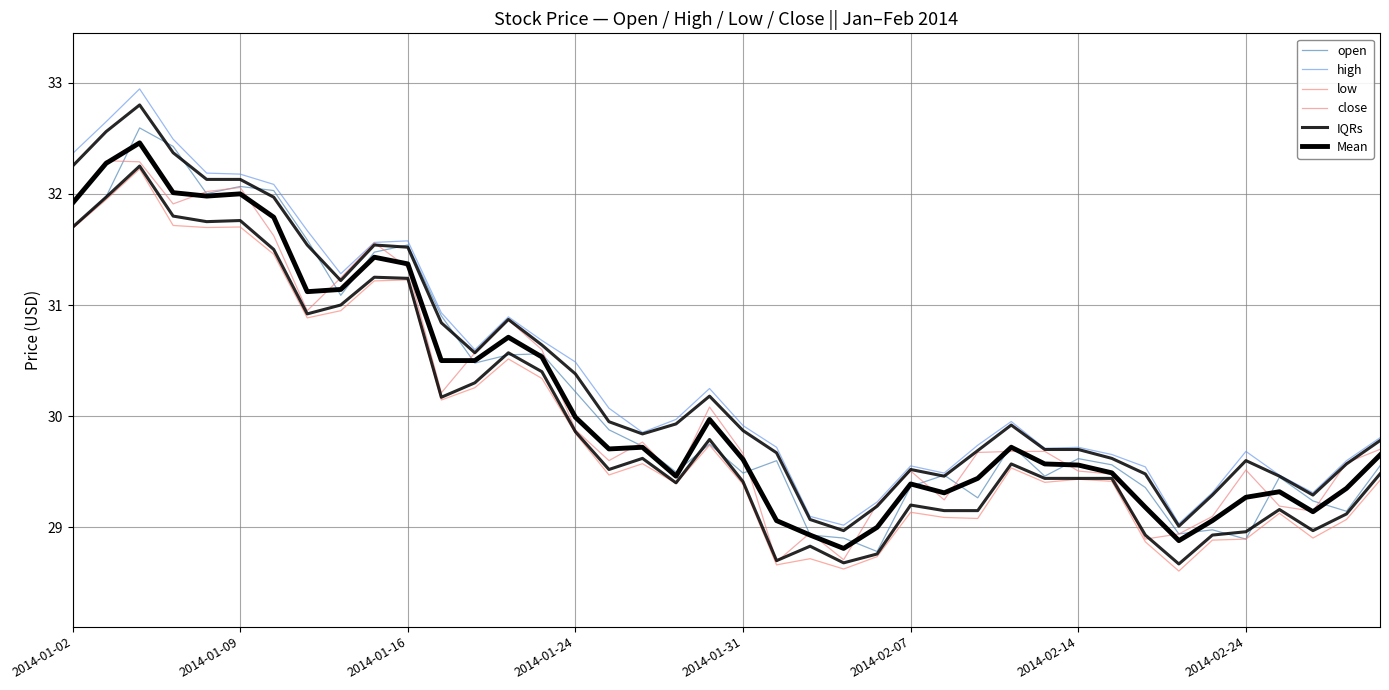

True or false: low and high intersect in this chart.

False